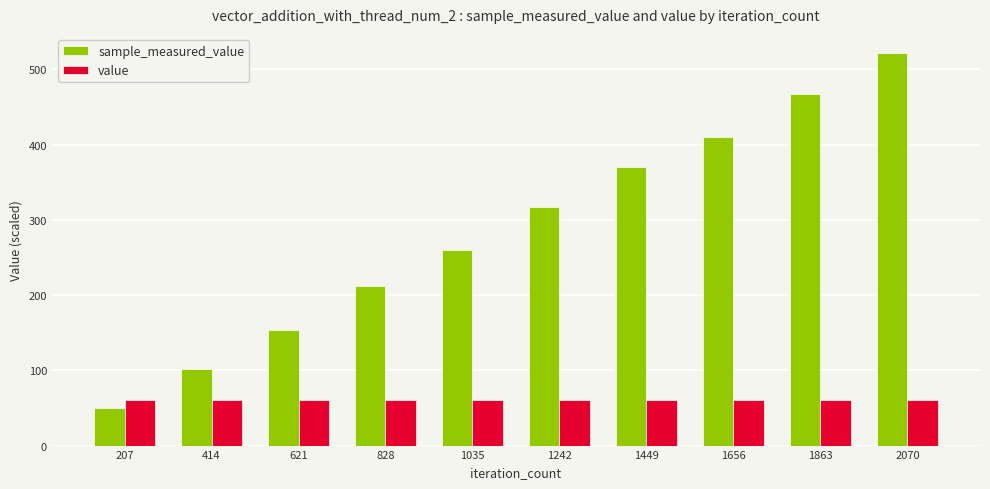

What is the value of the value bar at the 3rd from the left?

60.0